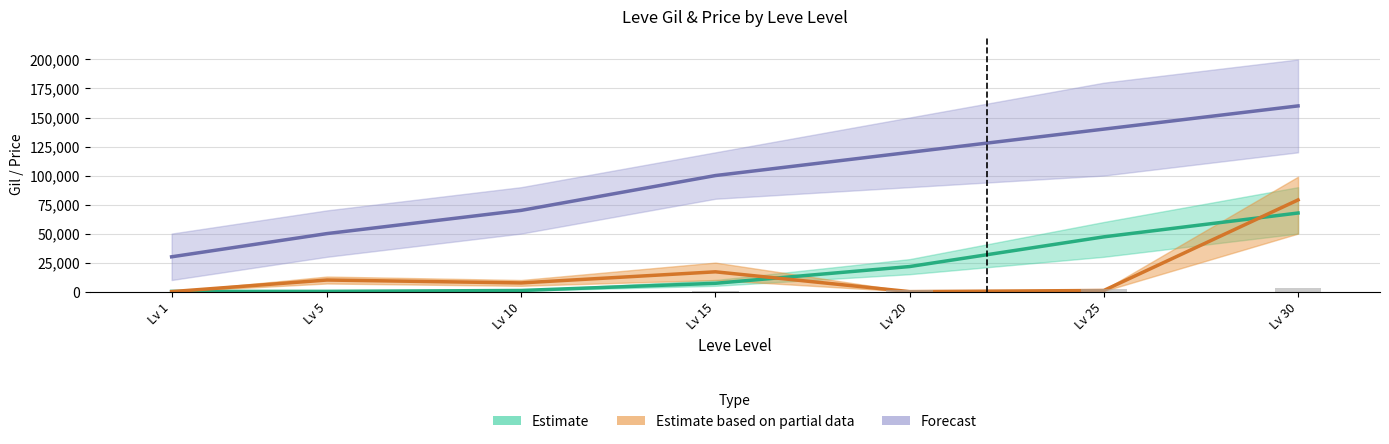

What is the spread (max minus min) of values at Lv 30?

92270